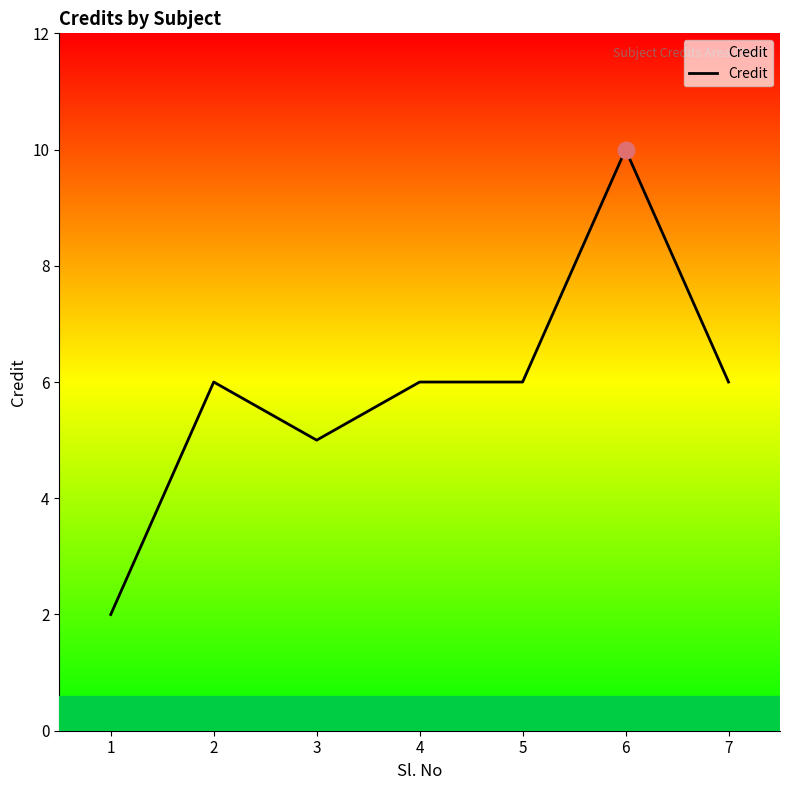

Count the number of data series in this chart.

1